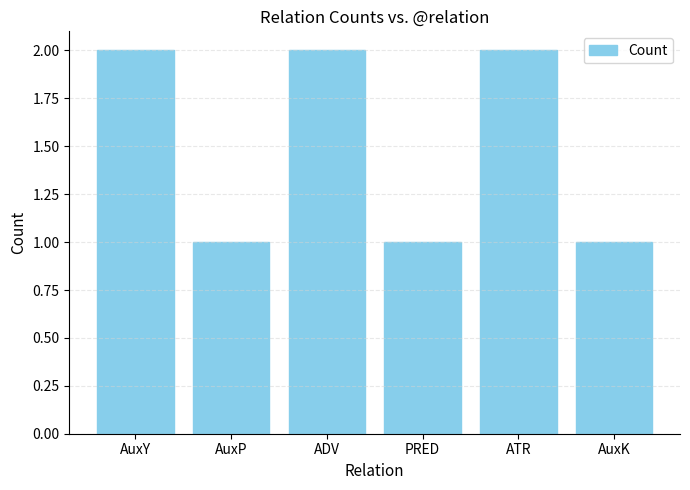

What is the ratio of the value at ADV to the value at AuxY?

1.0